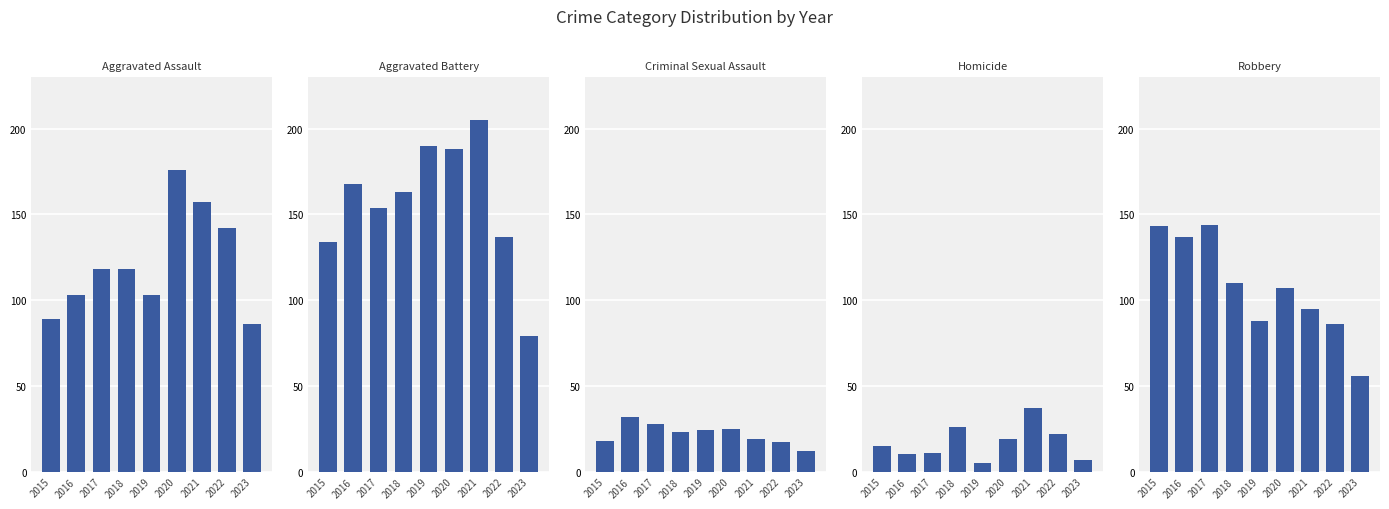

How many values in the Robbery series exceed 107?

4